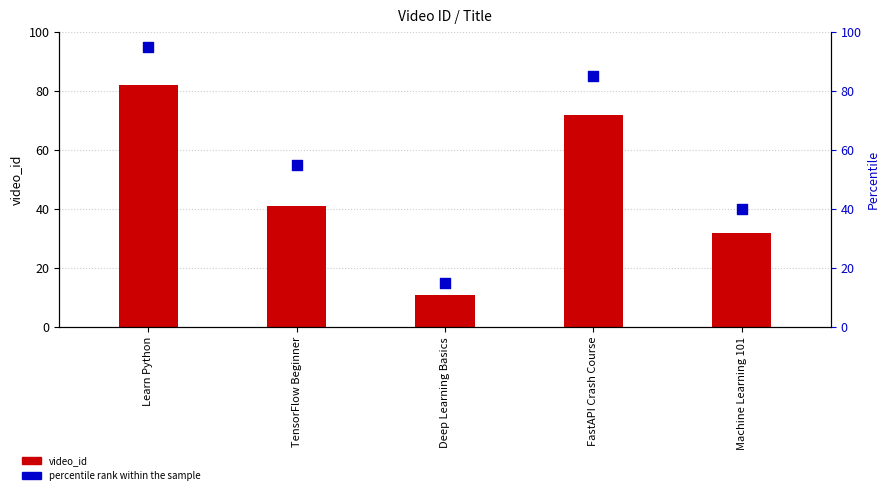

Which series has the largest total across all categories?

percentile rank within the sample